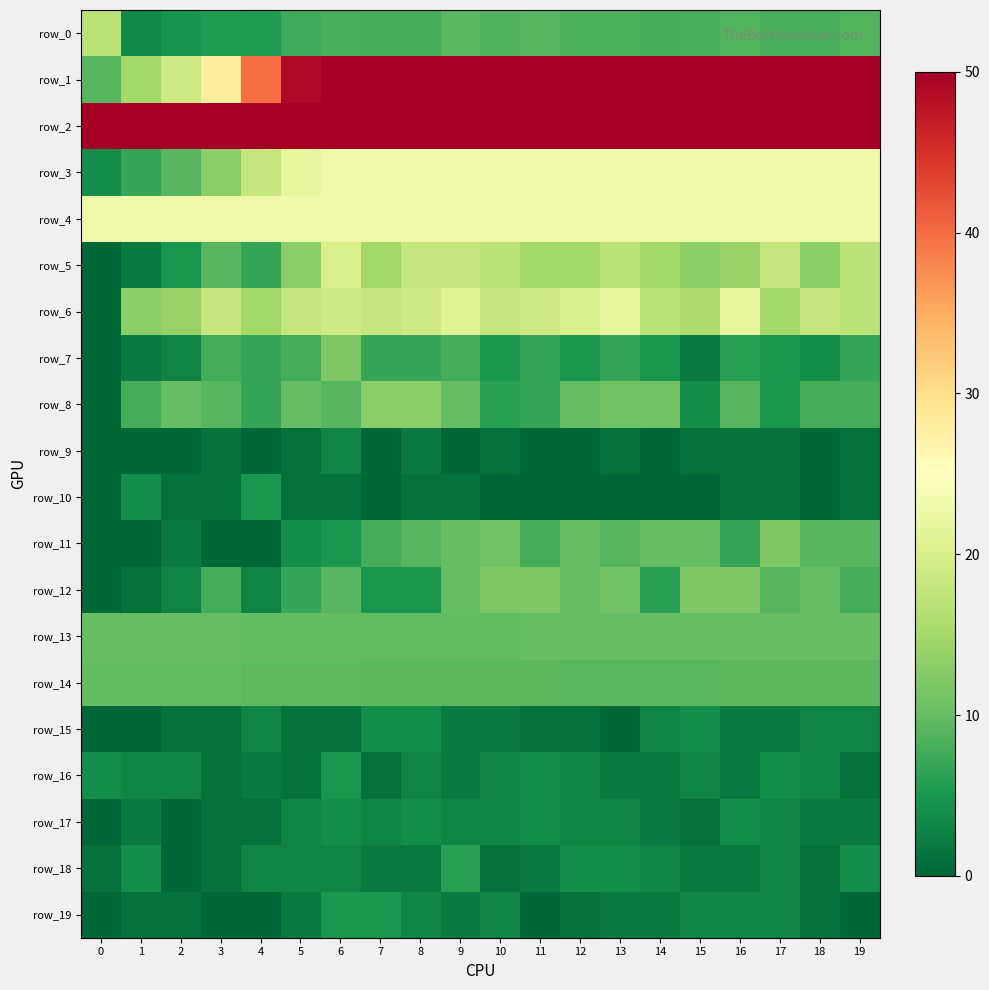

Which has a higher value, 17 or 11?

11